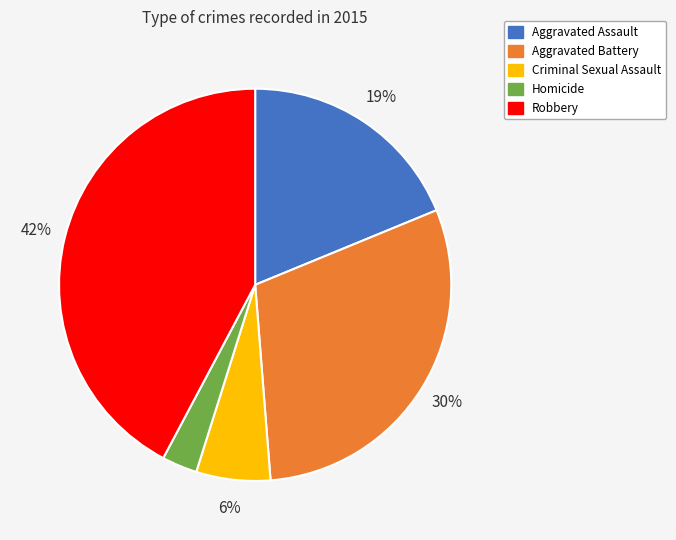

The Robbery slice represents 42% of the pie. True or false?

True